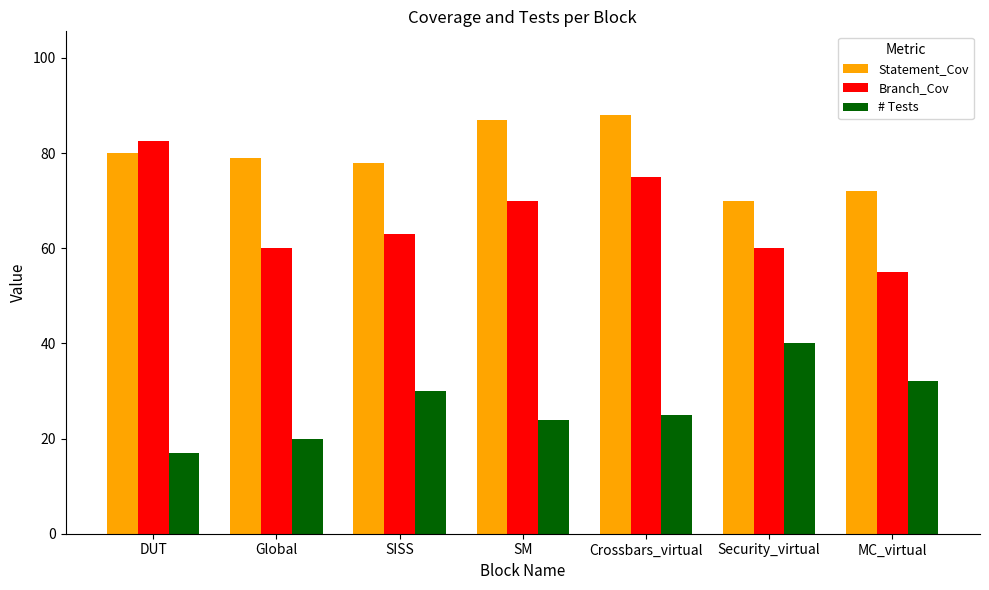

What is the difference between the highest and lowest values at DUT?

65.5